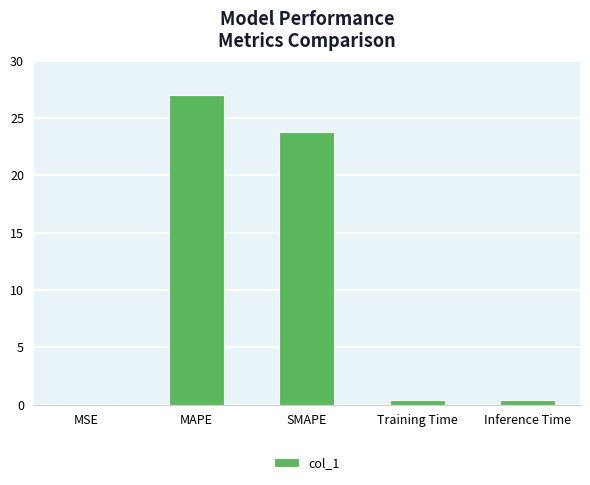

The chart shows a value of 9.9 at SMAPE. True or false?

False